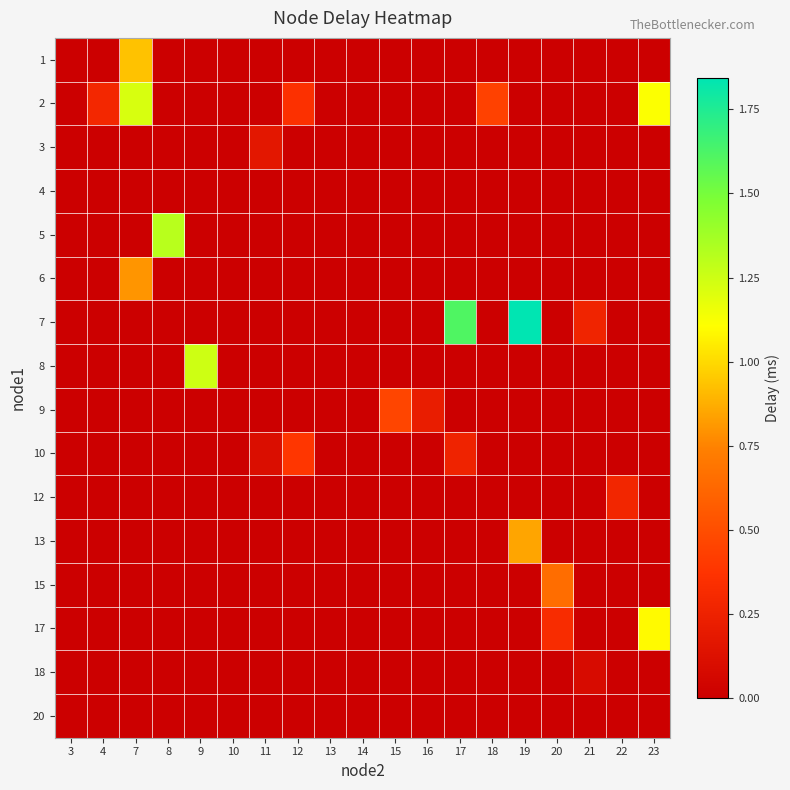

At how many categories does at least one series exceed 0?

15